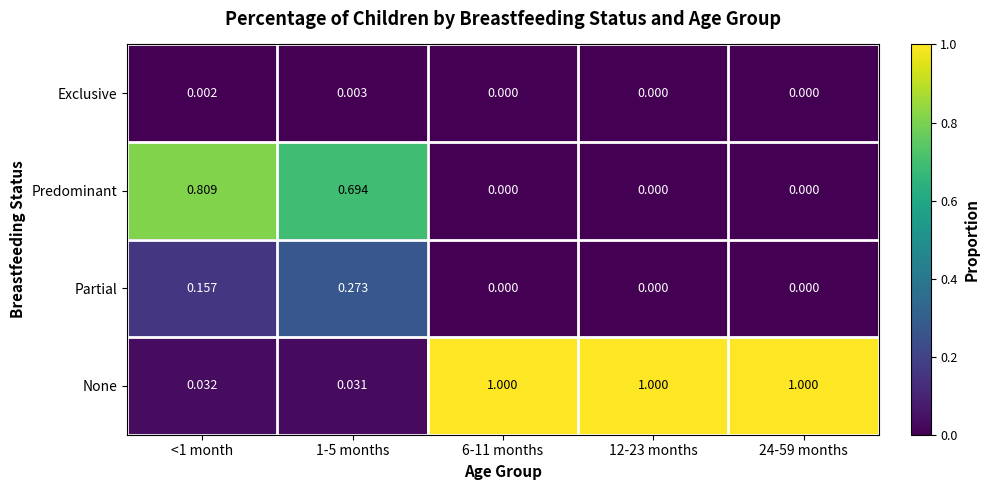

Which series has the largest range (max minus min)?

None